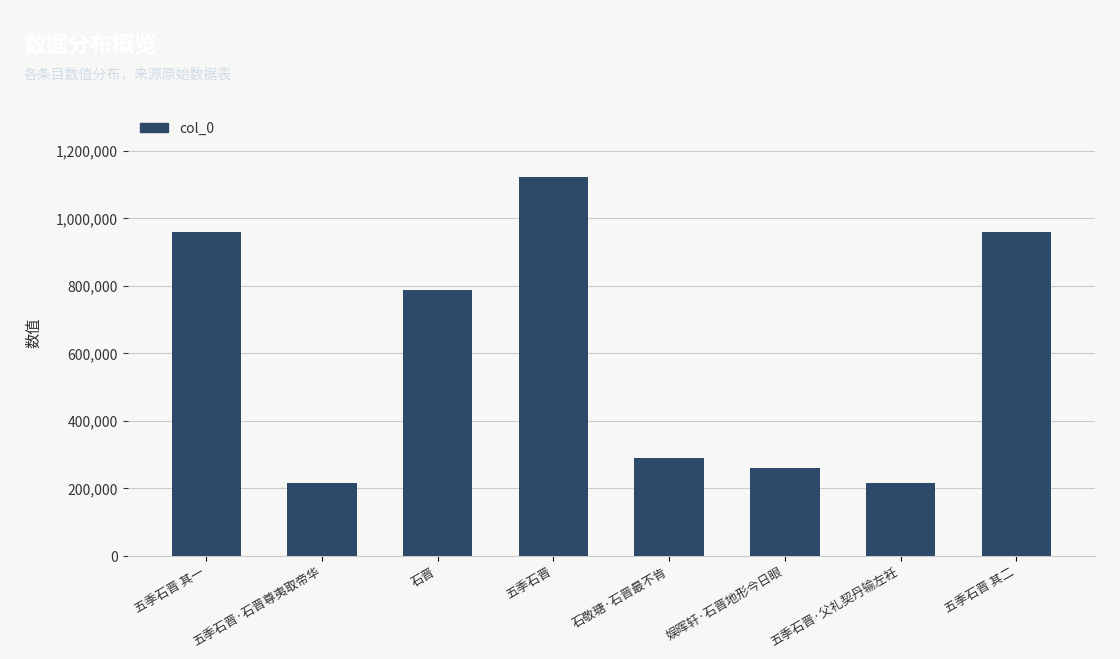

What is the sum of the values at 石晋 and 五季石晋 其二?

1746738